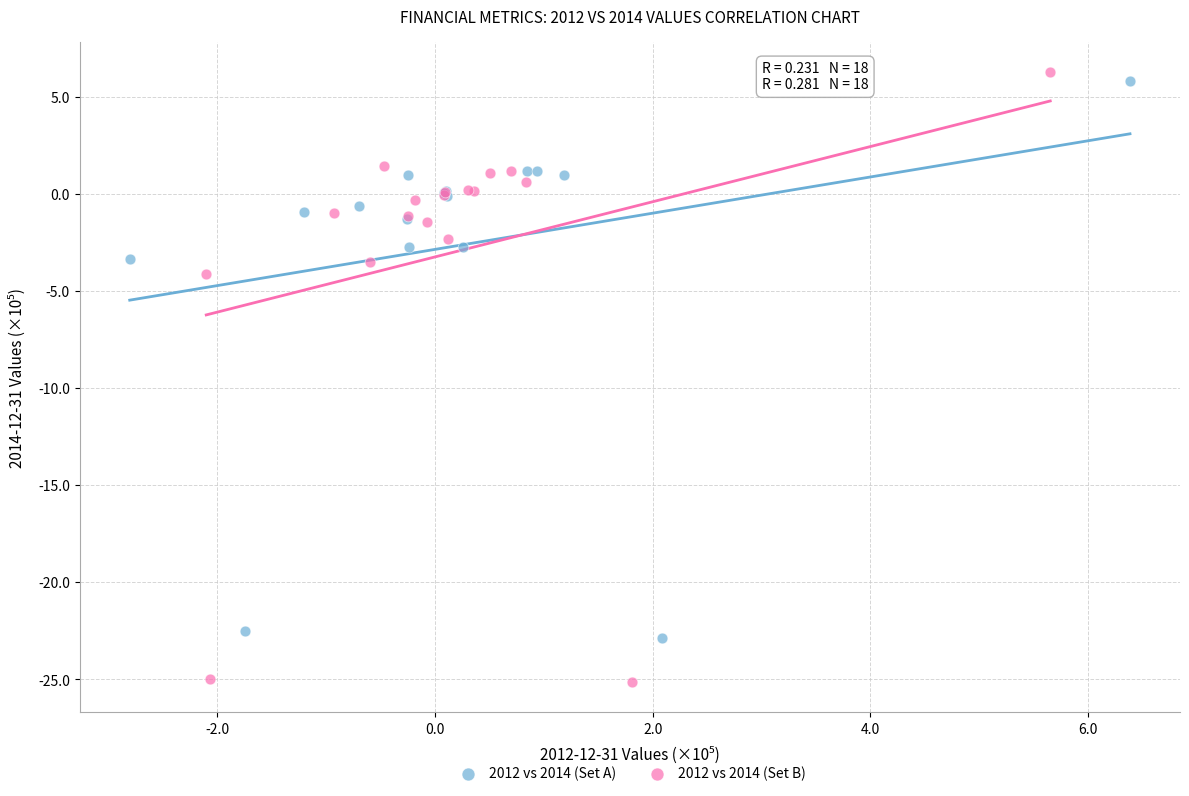

What are all the series names shown in the legend?

2012 vs 2014 (Set A), 2012 vs 2014 (Set B)